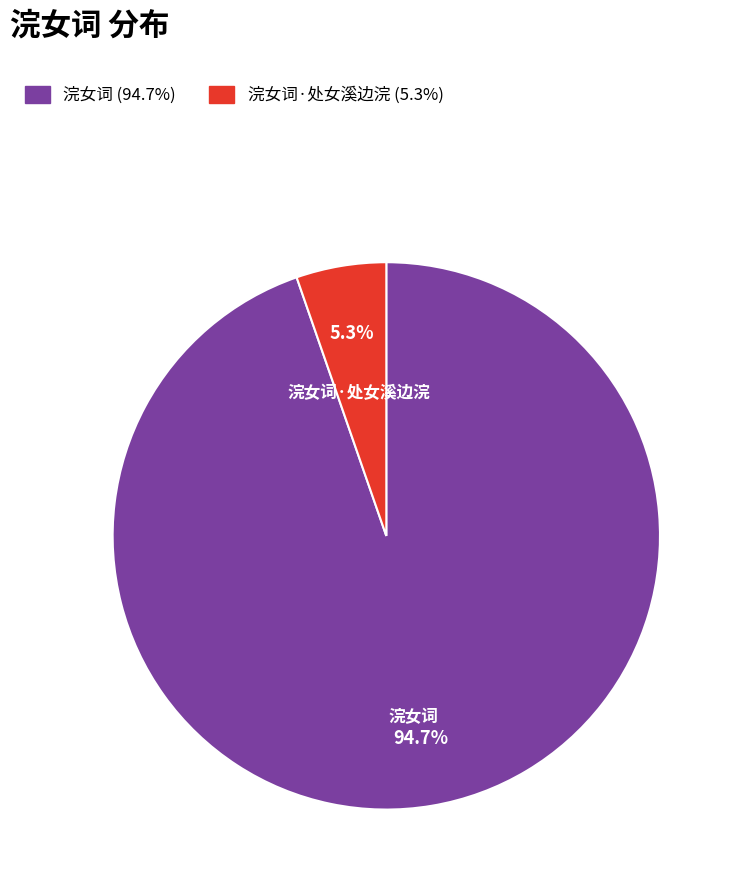

True or false: 浣女词 accounts for 95% of the total.

True